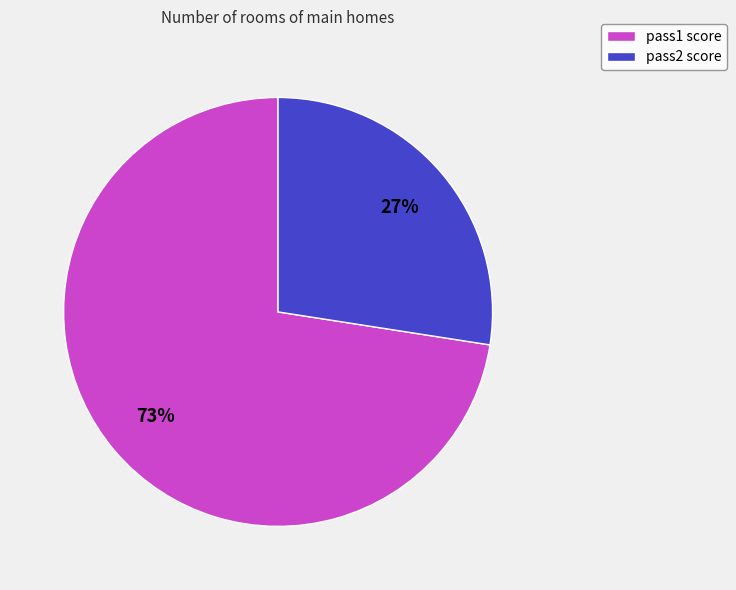

Do pass1 score and pass2 score together represent more than half of the pie?

Yes